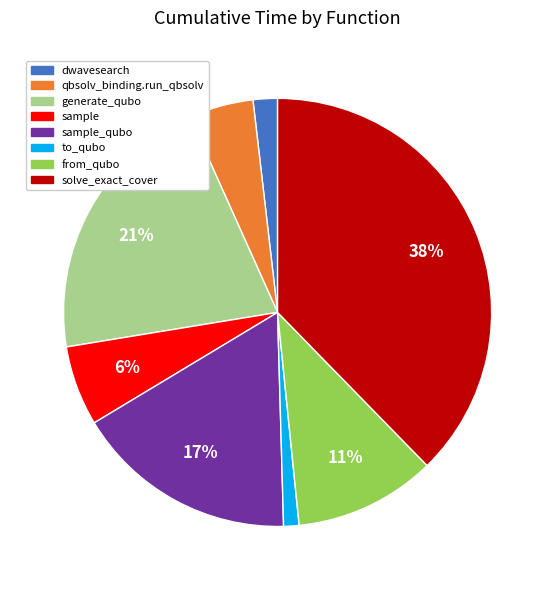

Is there a majority slice in this chart?

No